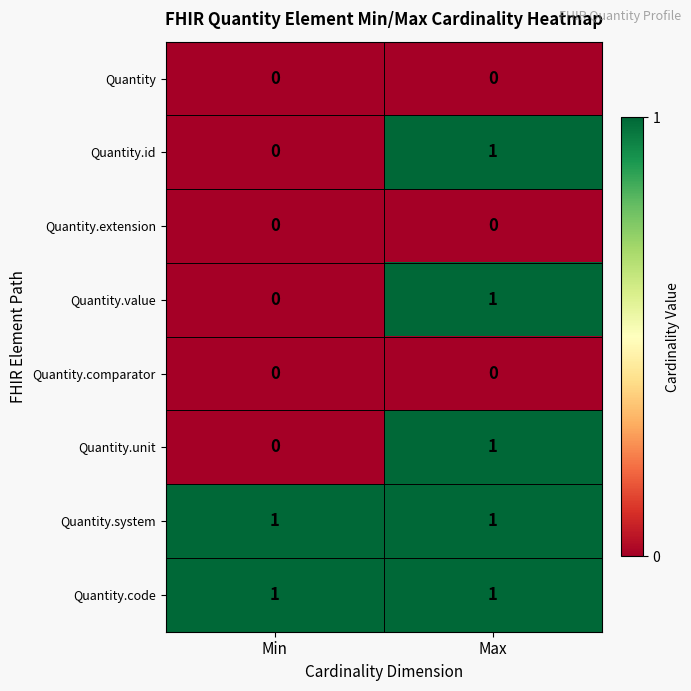

At which category is the sum across all series the highest?

Max